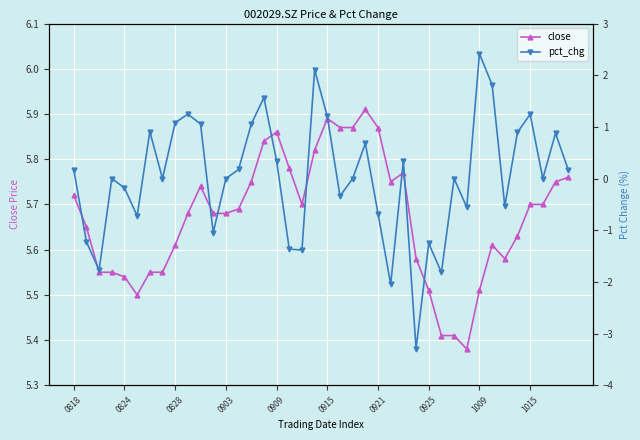

What is the average value of the close series?

5.7